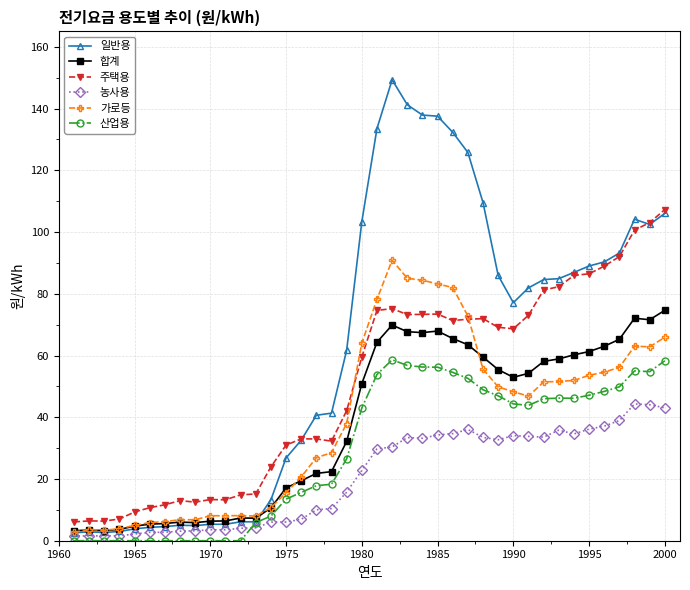

What is the value of the 일반용 point at the 21st from the left?

133.5